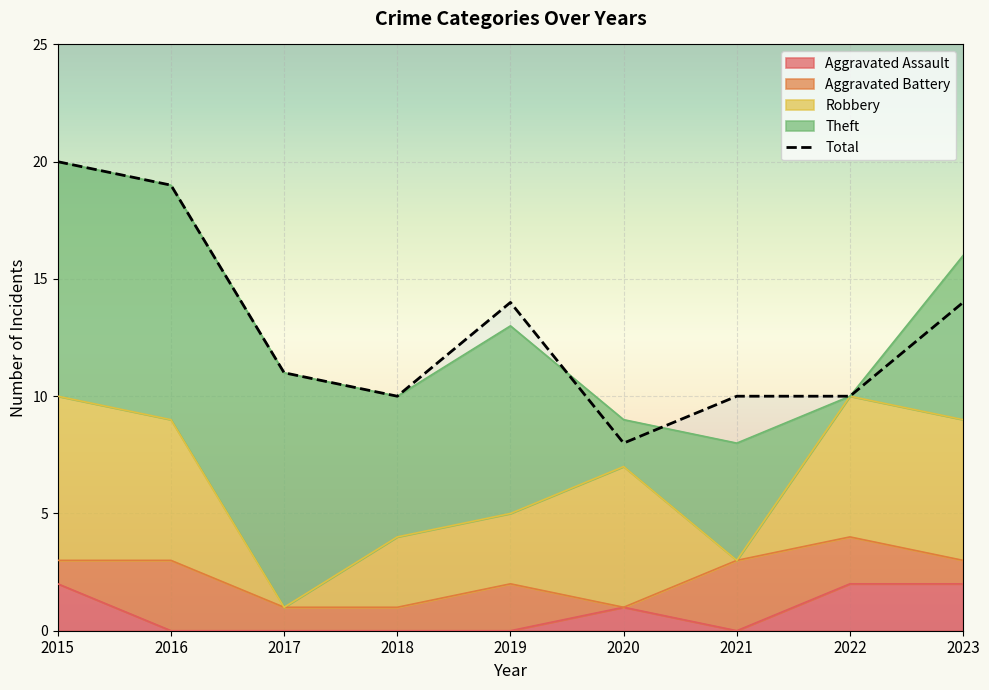

Rank the categories by value from highest to lowest.

2015, 2016, 2019, 2023, 2017, 2018, 2021, 2022, 2020